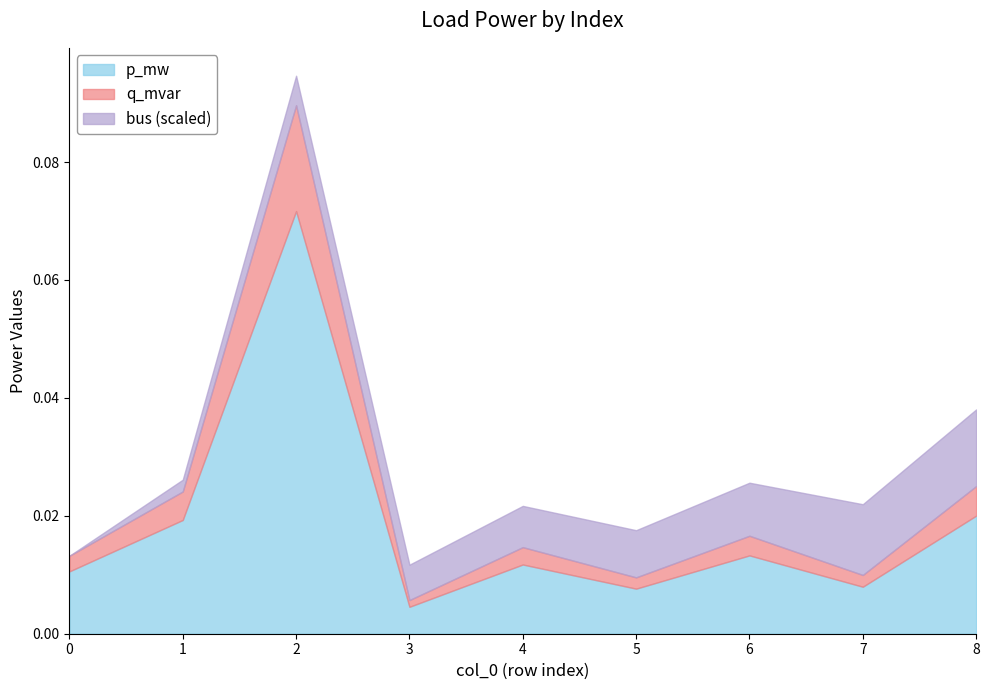

At which label does p_mw reach its minimum?

3